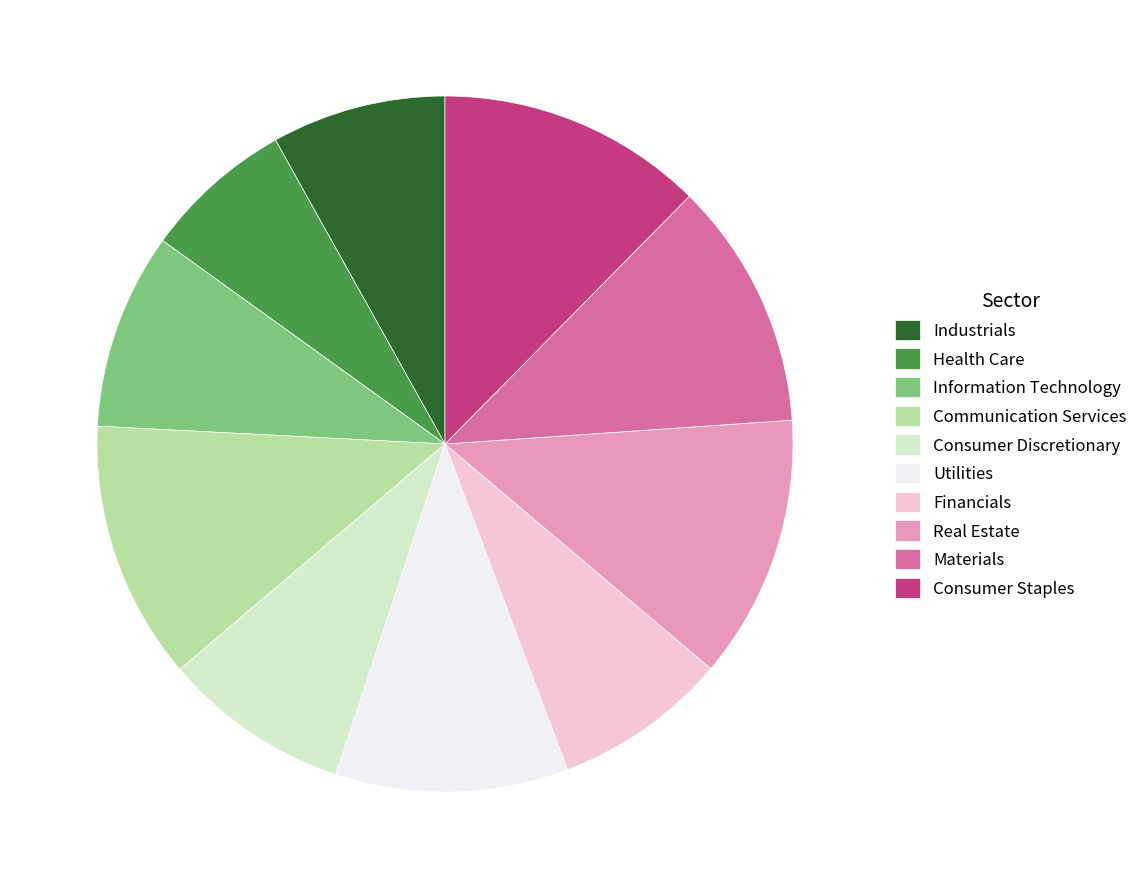

Which slice is the smallest?

Health Care